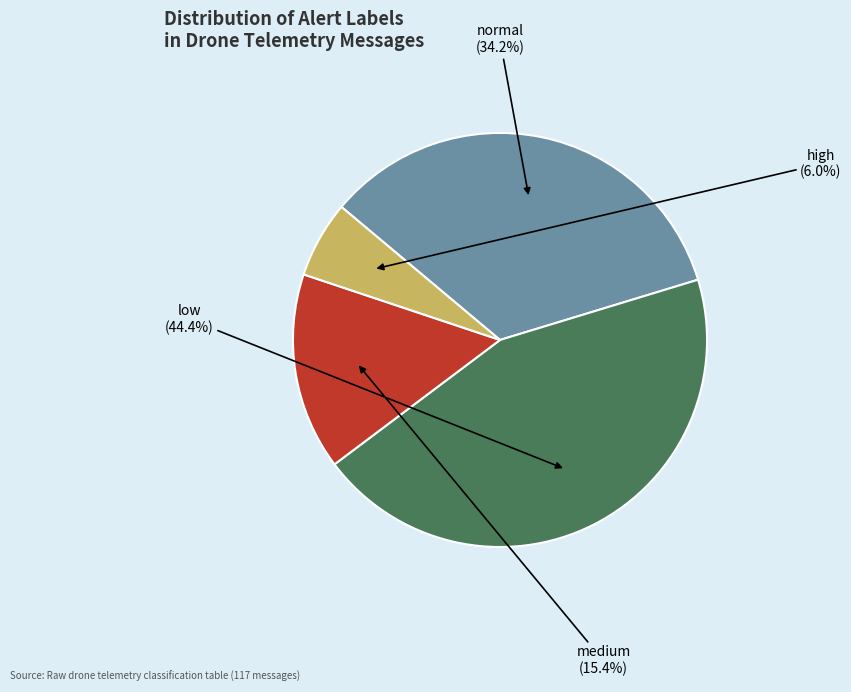

Count the number of slices in the pie.

4